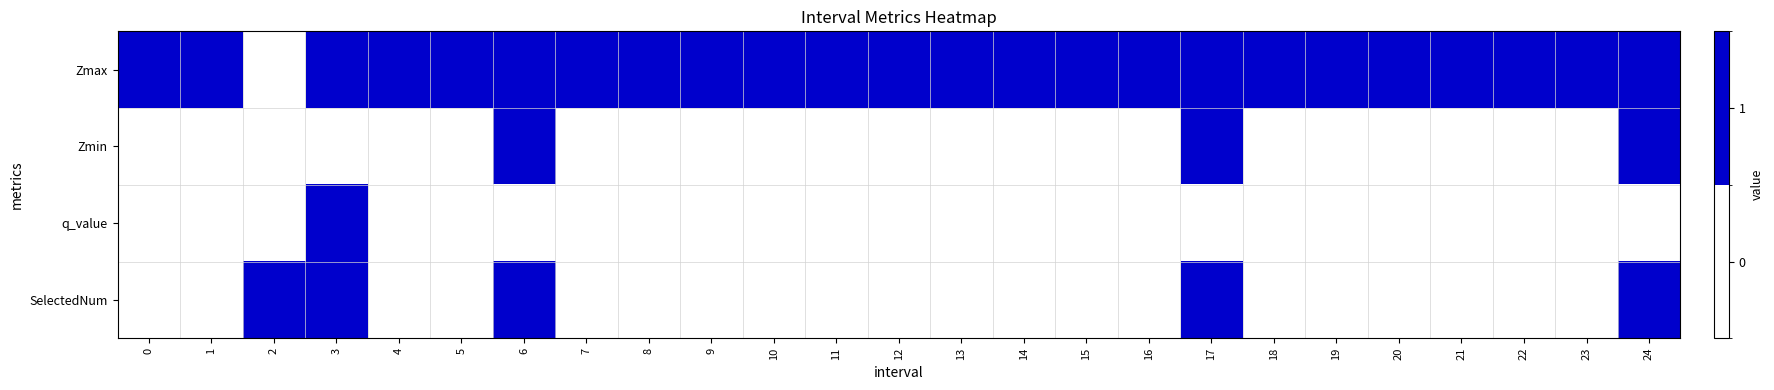

What is the total value across all series at 24?

2.5